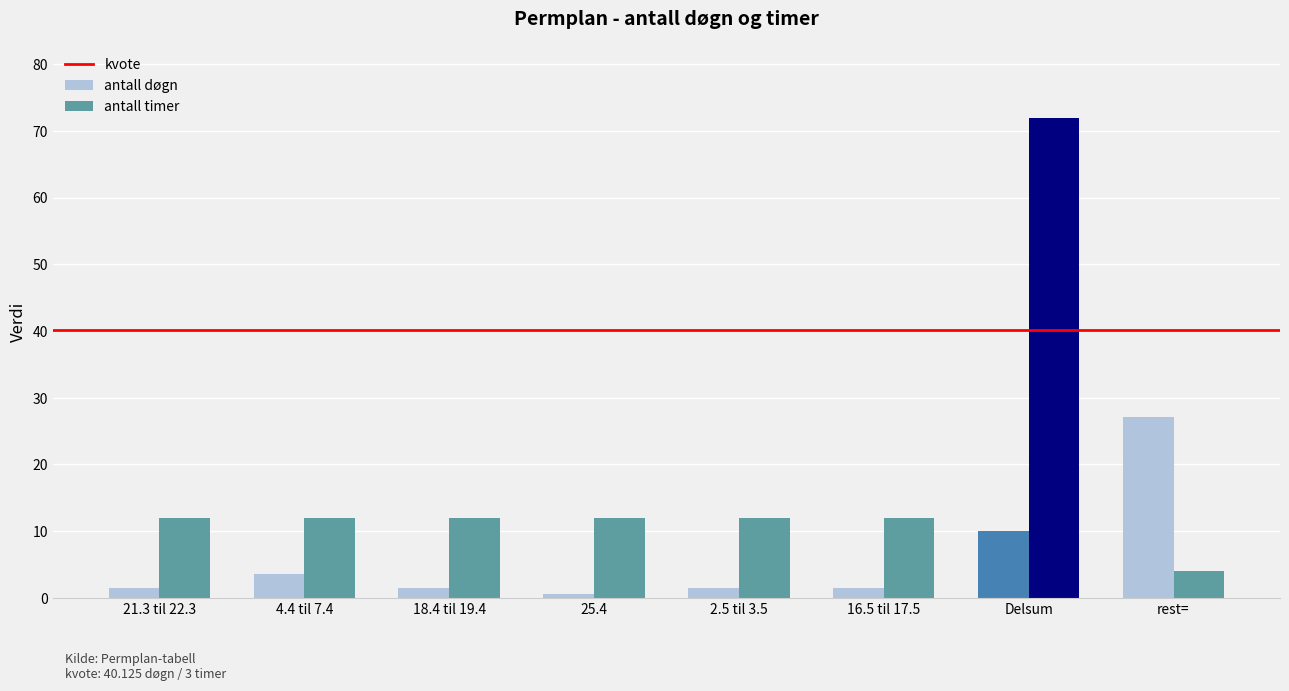

Is the value of antall døgn at 25.4 greater than the value of antall timer at 16.5 til 17.5?

No